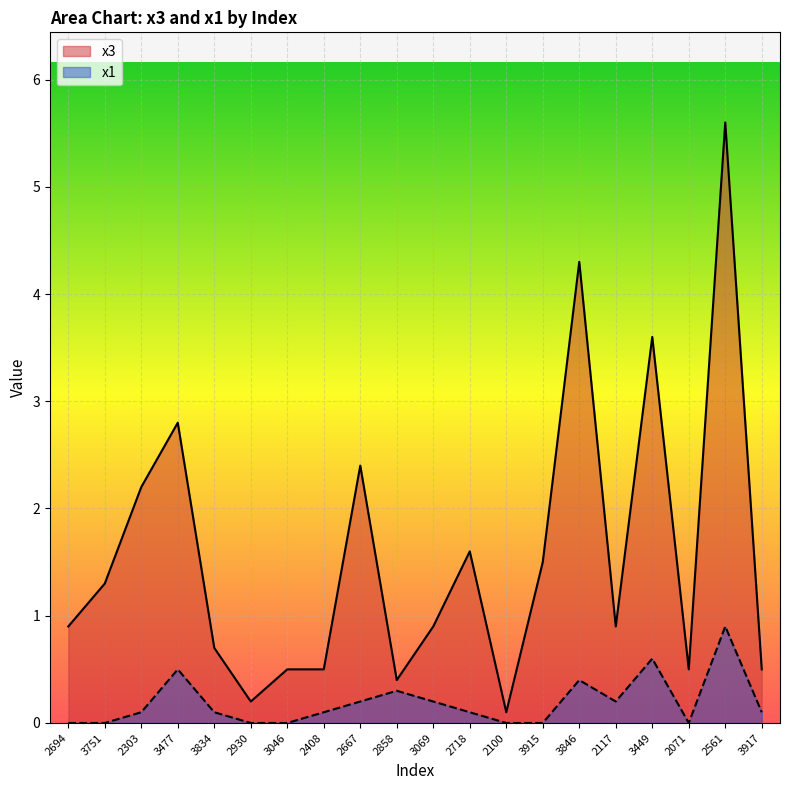

Count the number of categories in the chart.

20